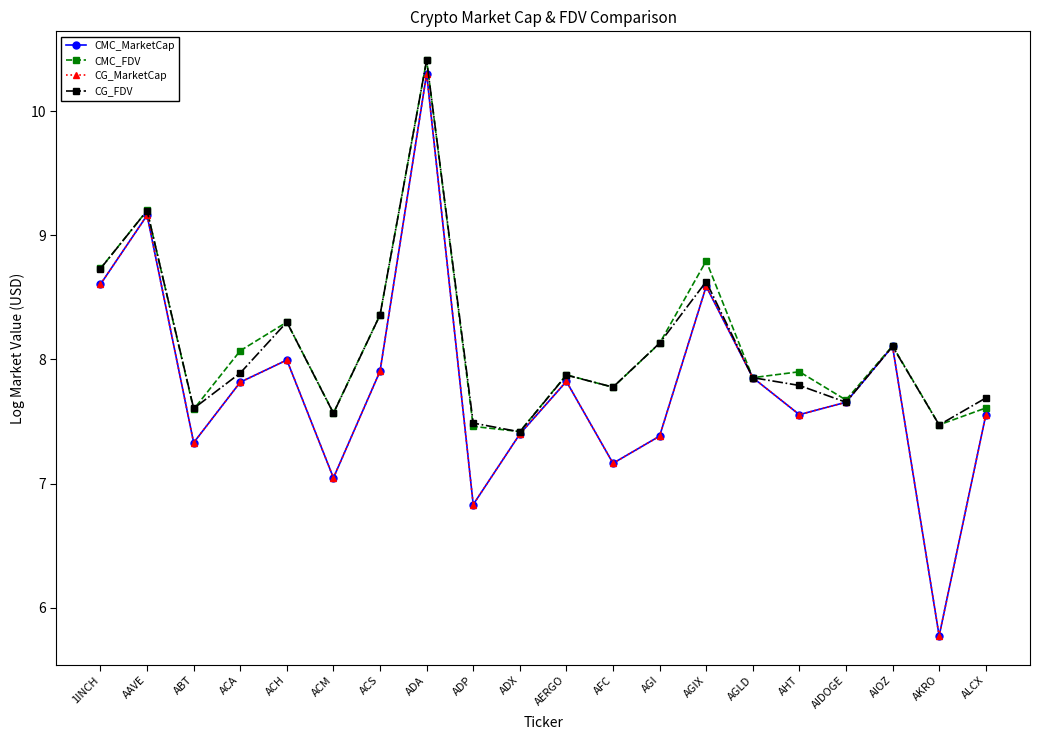

What are all the series names shown in the legend?

CMC_MarketCap, CMC_FDV, CG_MarketCap, CG_FDV